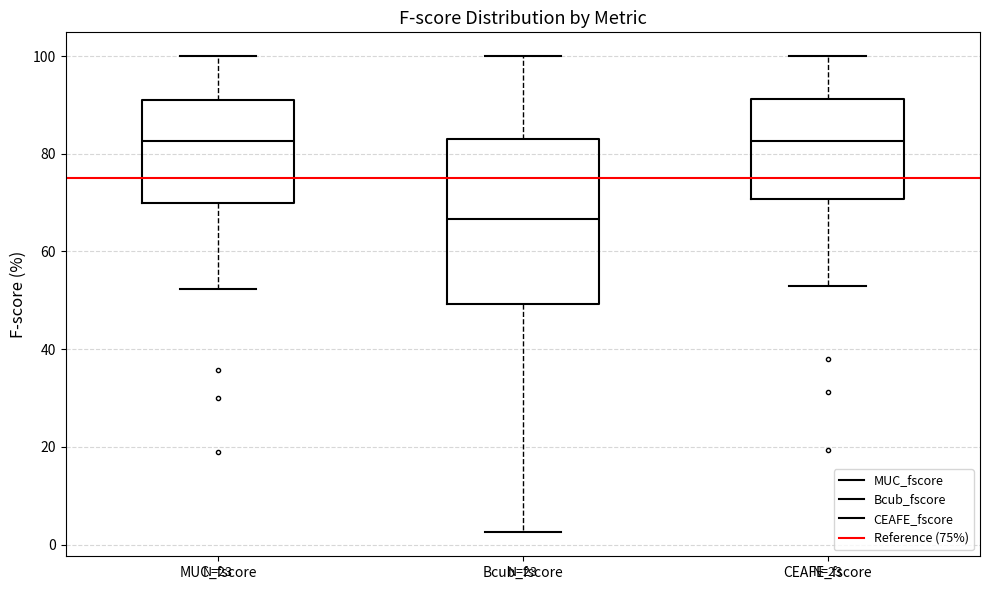

Which box is the tallest, from its lower edge to its upper edge?

Bcub_fscore